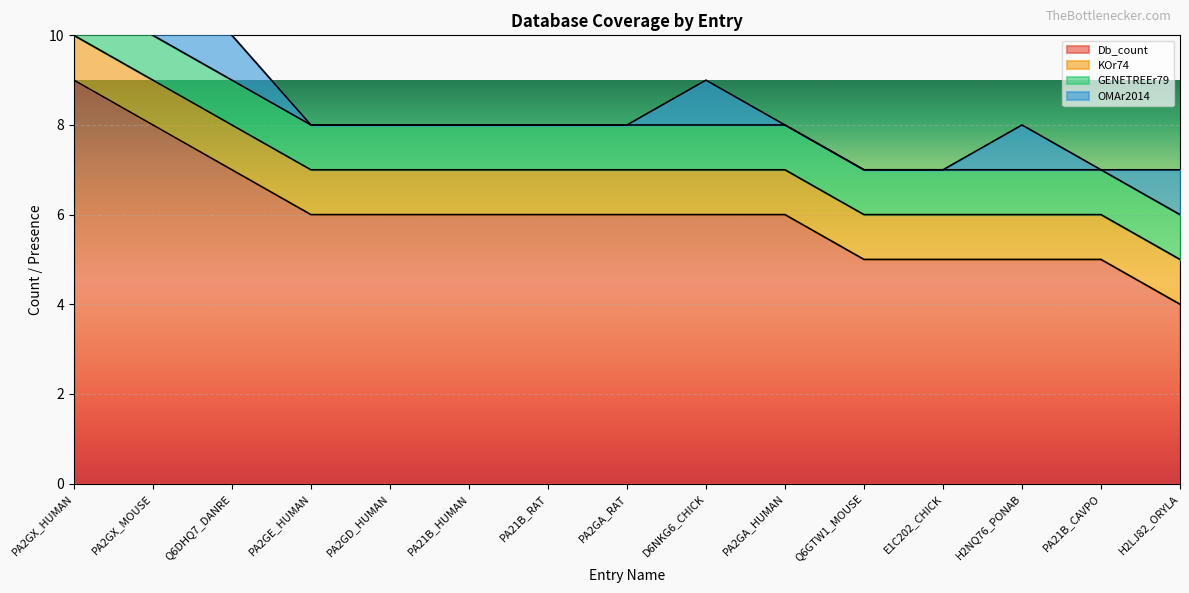

The Db_count series shows 6 at PA2GA_HUMAN. True or false?

True